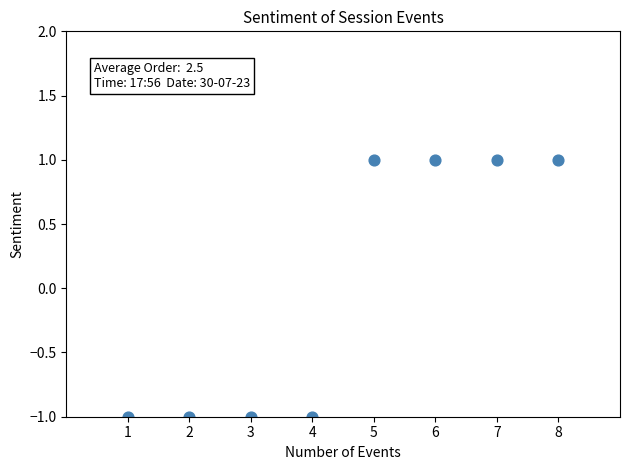

What is the average X value?

4